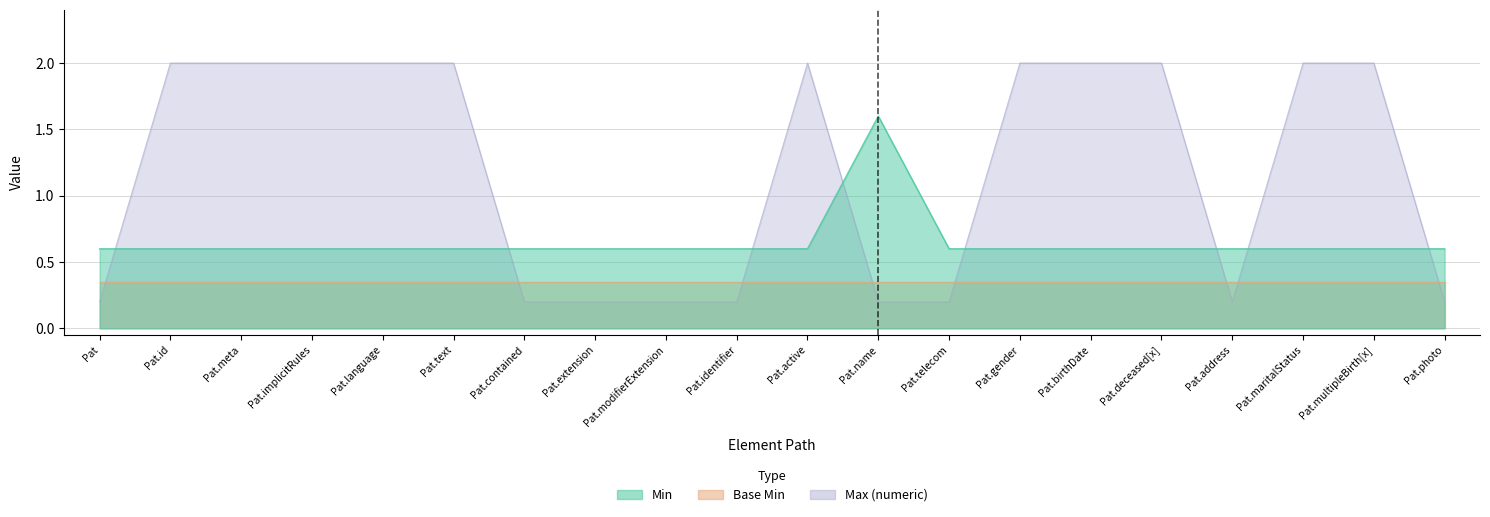

Which label corresponds to the largest value in the chart?

Pat.id